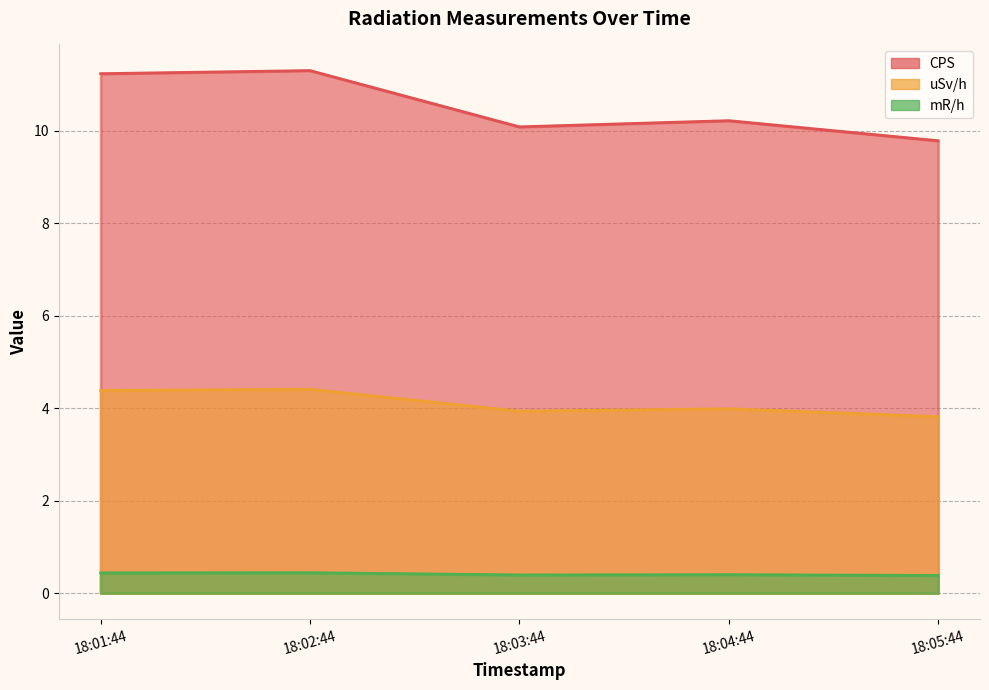

The value of CPS at 18:01:44 is 19.2. True or false?

False